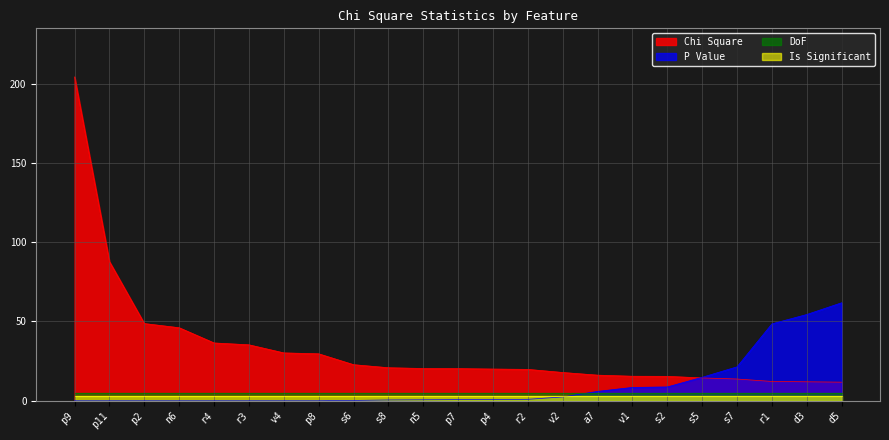

True or false: DoF and Chi Square cross at least once.

False